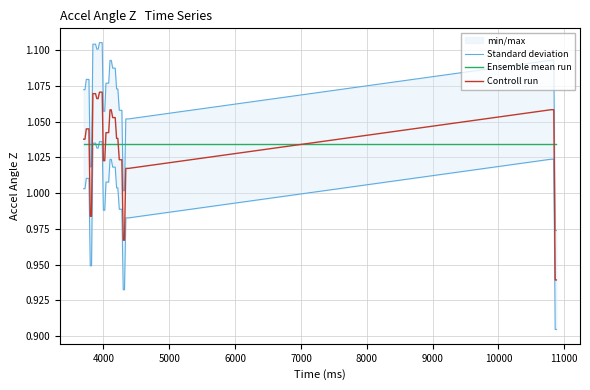

How many lines are shown in the chart?

3